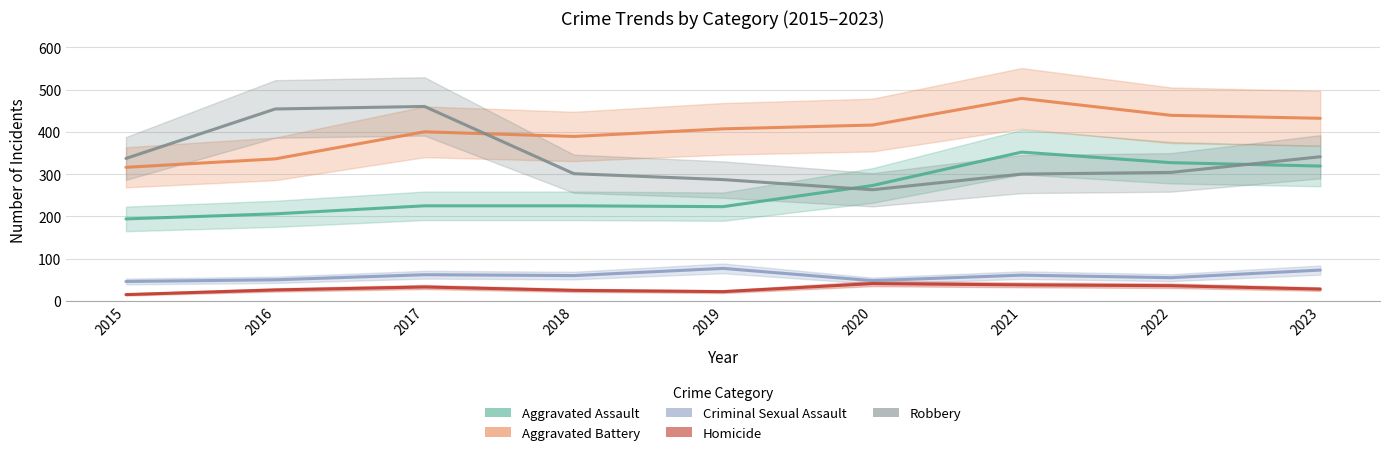

What are all the series names shown in the legend?

Aggravated Assault, Aggravated Battery, Criminal Sexual Assault, Homicide, Robbery